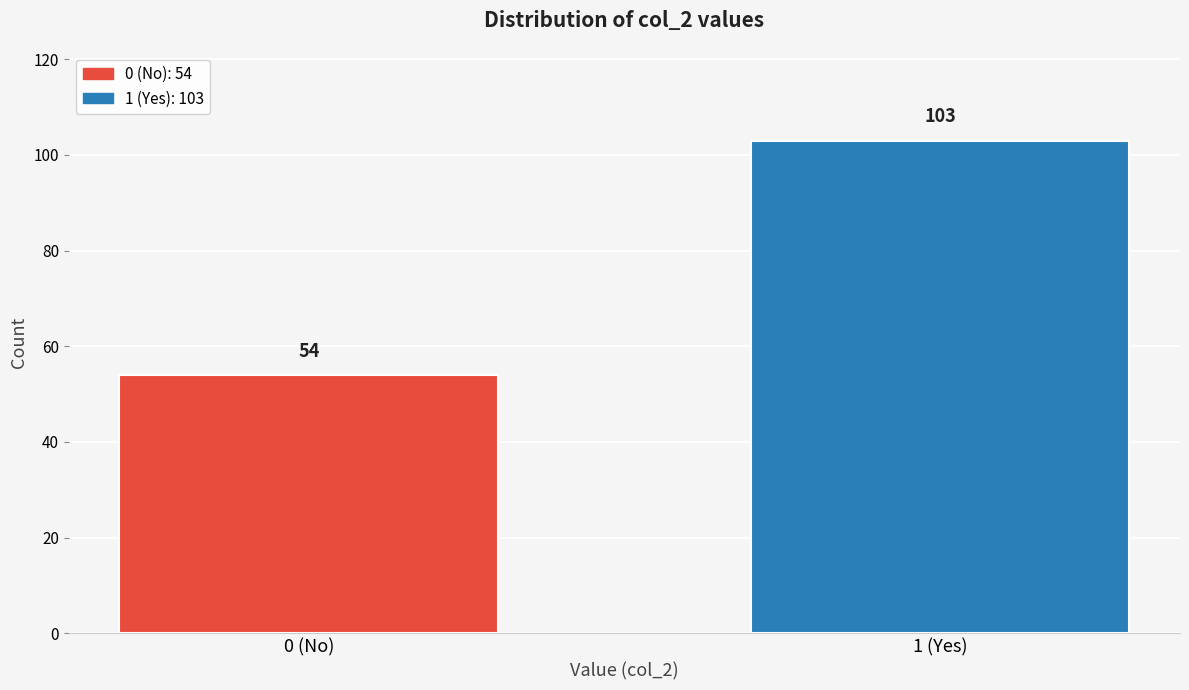

Reading right to left, list all the values displayed in this chart.

1 (Yes)=103	0 (No)=54